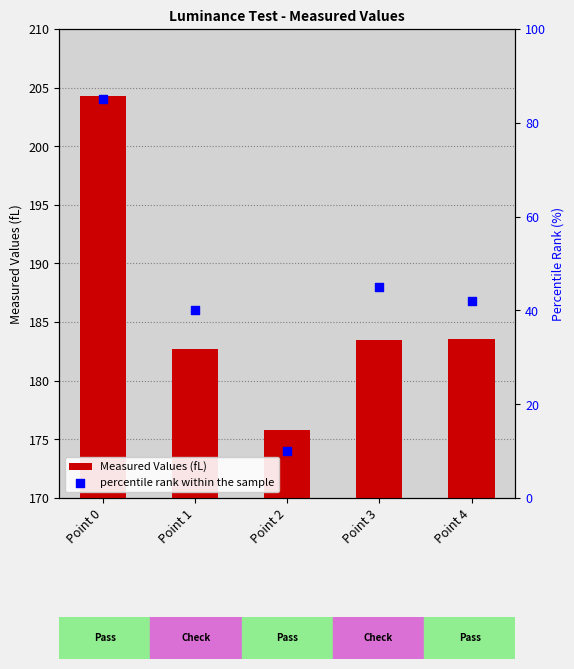

Is the value of percentile rank within the sample at Point 3 greater than the value of Measured Values (fL) at Point 2?

No